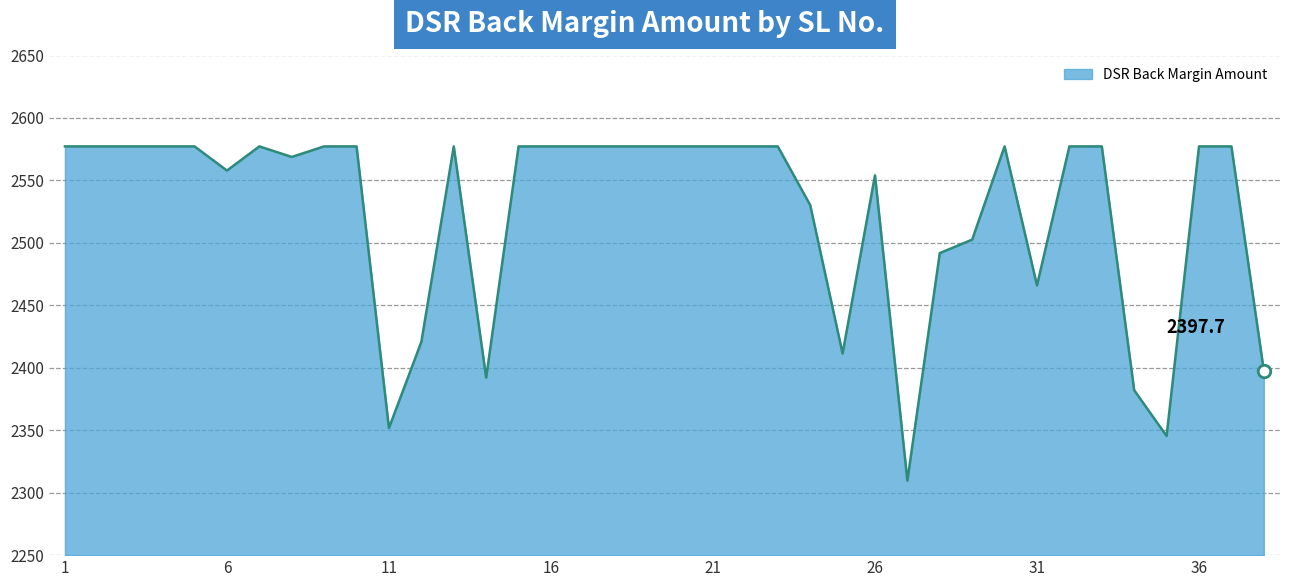

What is the difference between the maximum and minimum values?

267.6